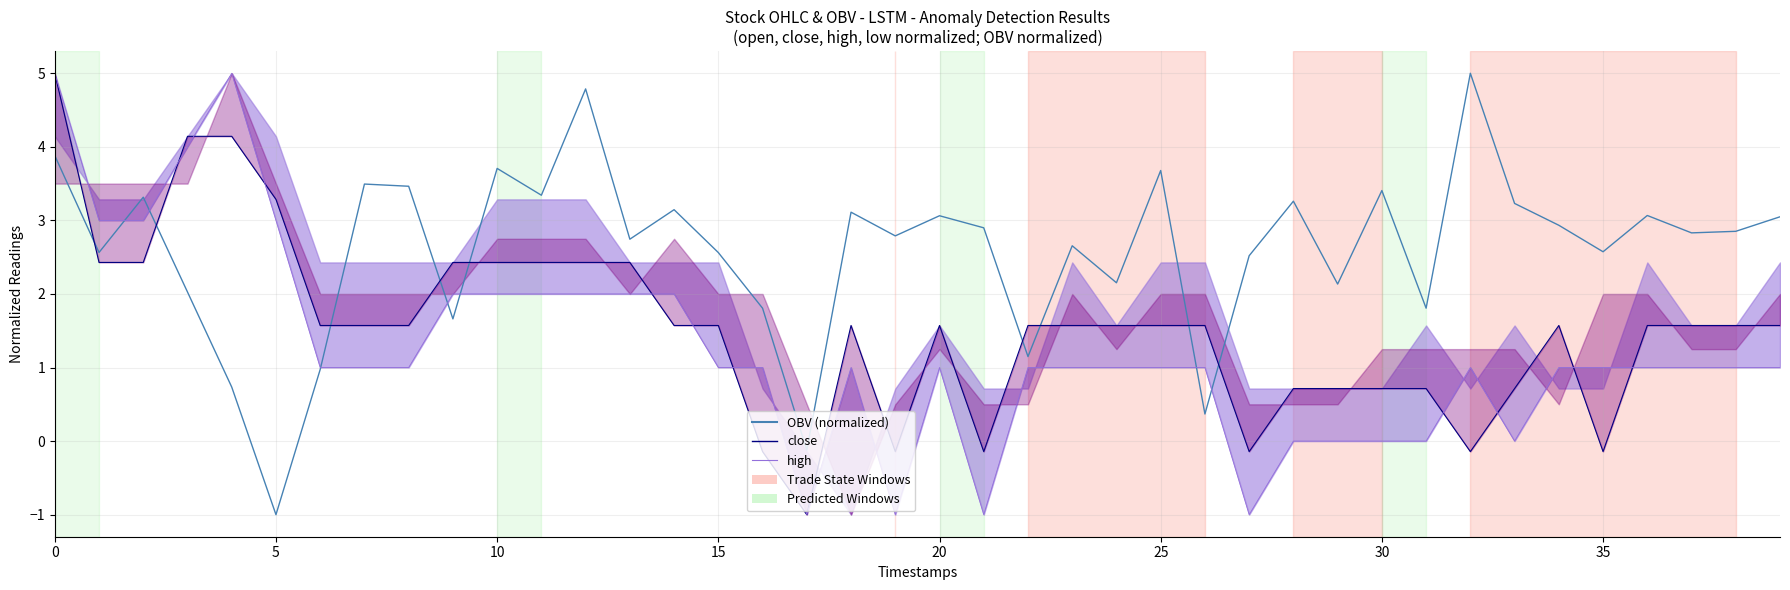

How many positive values does the high series have?

31